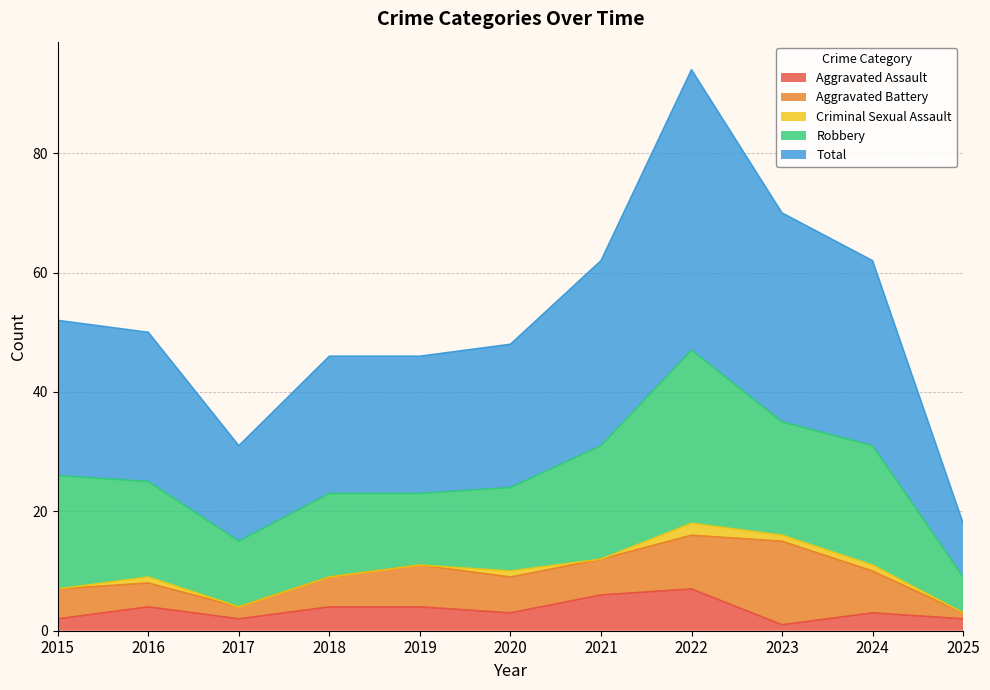

True or false: Total and Robbery cross at least once.

False